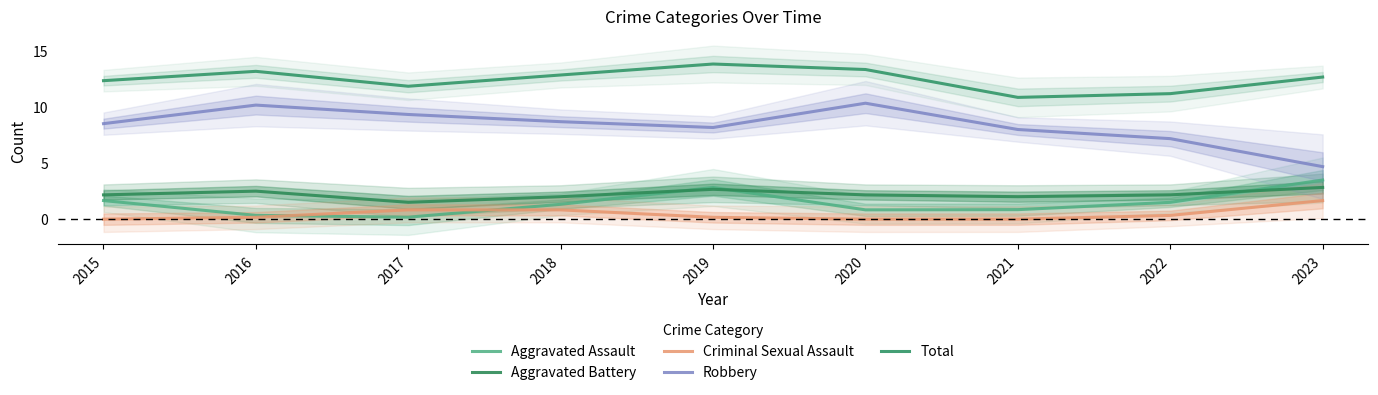

Which series ends up on top after the final intersection of Criminal Sexual Assault and Aggravated Assault?

Aggravated Assault